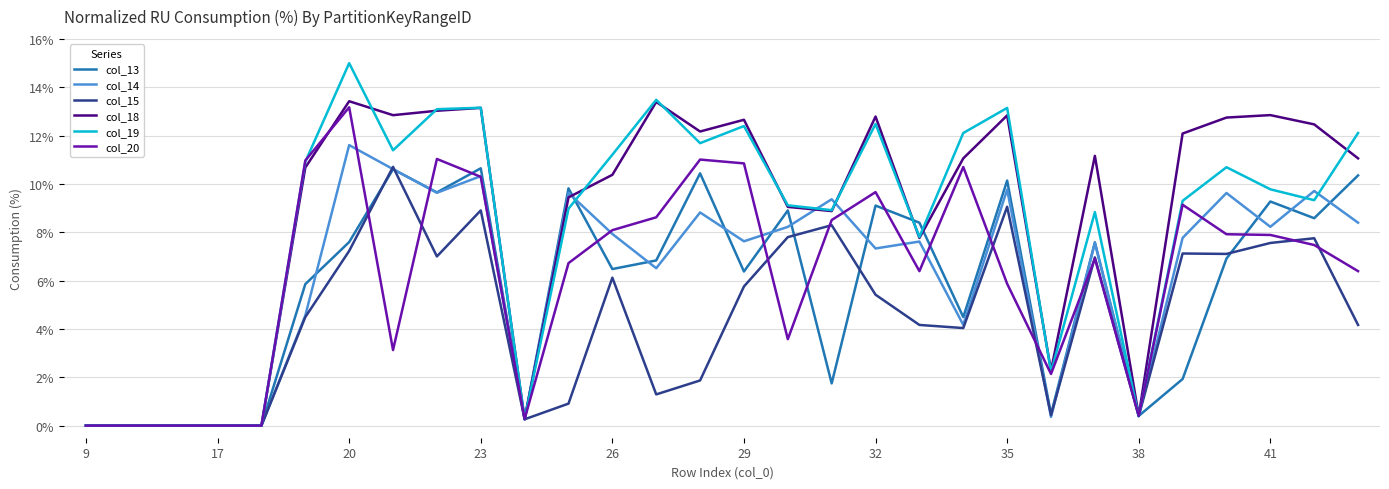

Is this an area chart (filled region under the line)?

No